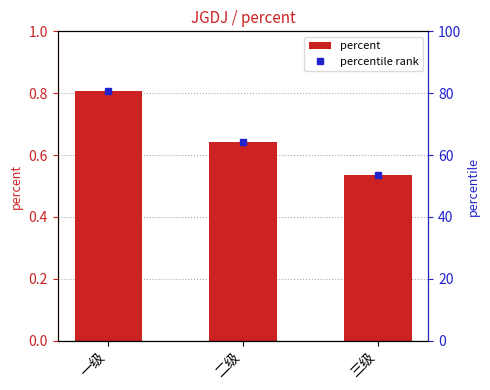

The value of percent at 三级 is 0.5. True or false?

True